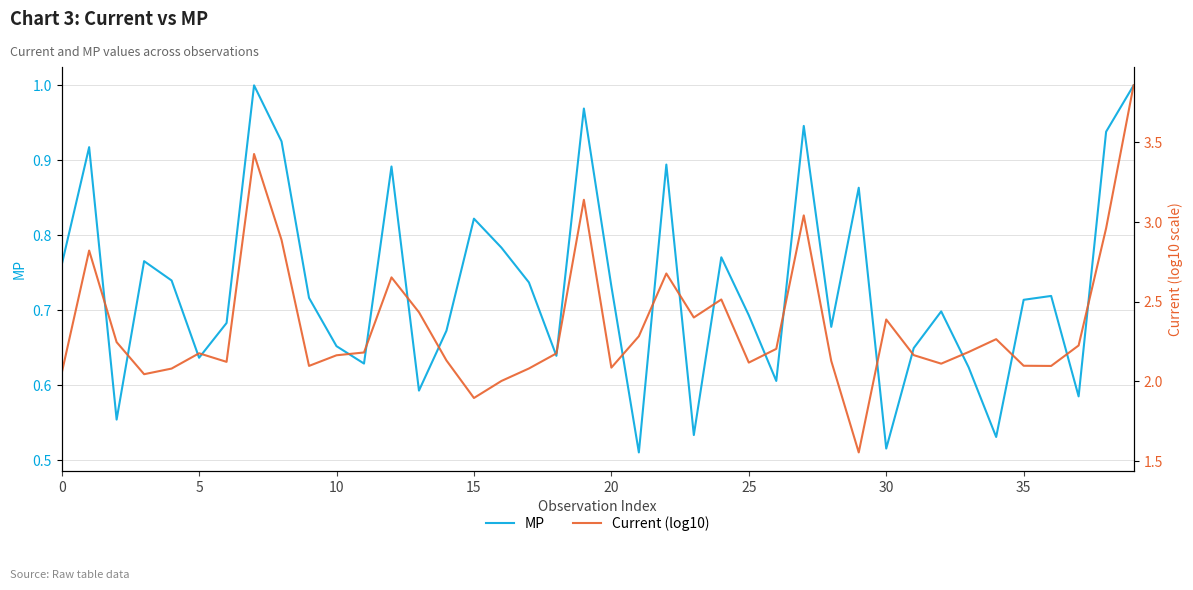

Reading right to left, what are all the values shown in this chart?

MP: 1.0	0.9	0.6	0.7	0.7	0.5	0.6	0.7	0.6	0.5	0.9	0.7	0.9	0.6	0.7	0.8	0.5	0.9	0.5	0.7	1.0	0.6	0.7	0.8	0.8	0.7	0.6	0.9	0.6	0.7	0.7	0.9	1.0	0.7	0.6	0.7	0.8	0.6	0.9	0.8
Current (log10): 3.9	3.0	2.2	2.1	2.1	2.3	2.2	2.1	2.2	2.4	1.6	2.1	3.0	2.2	2.1	2.5	2.4	2.7	2.3	2.1	3.1	2.2	2.1	2.0	1.9	2.1	2.4	2.7	2.2	2.2	2.1	2.9	3.4	2.1	2.2	2.1	2.0	2.2	2.8	2.1